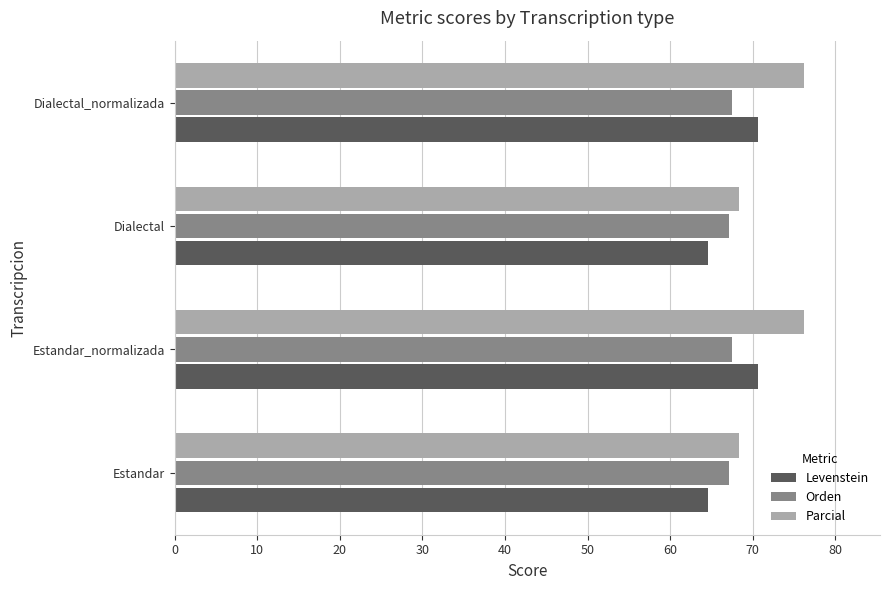

What is the maximum value for Levenstein?

70.6